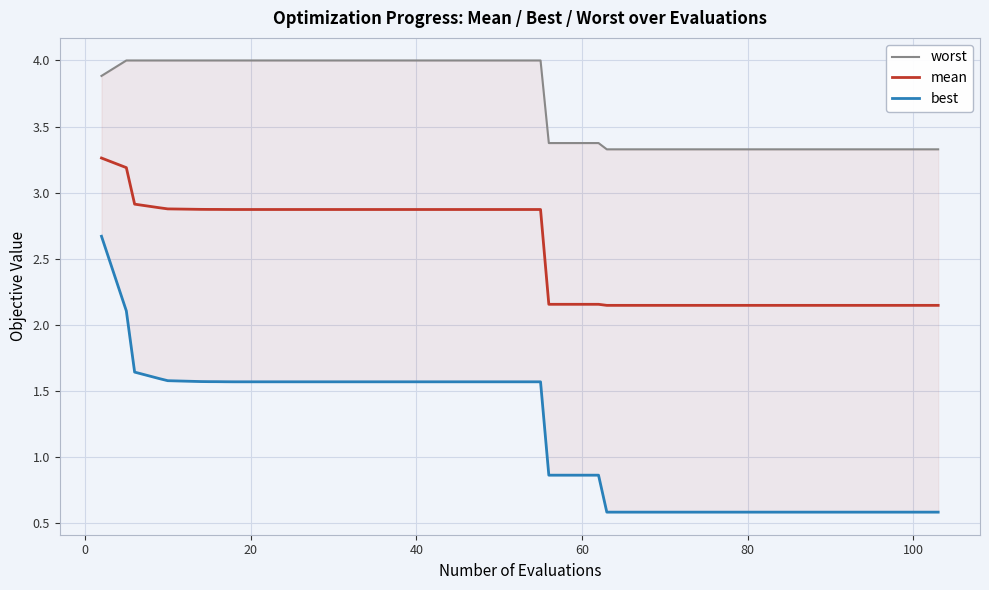

What is the minimum value for worst?

3.3